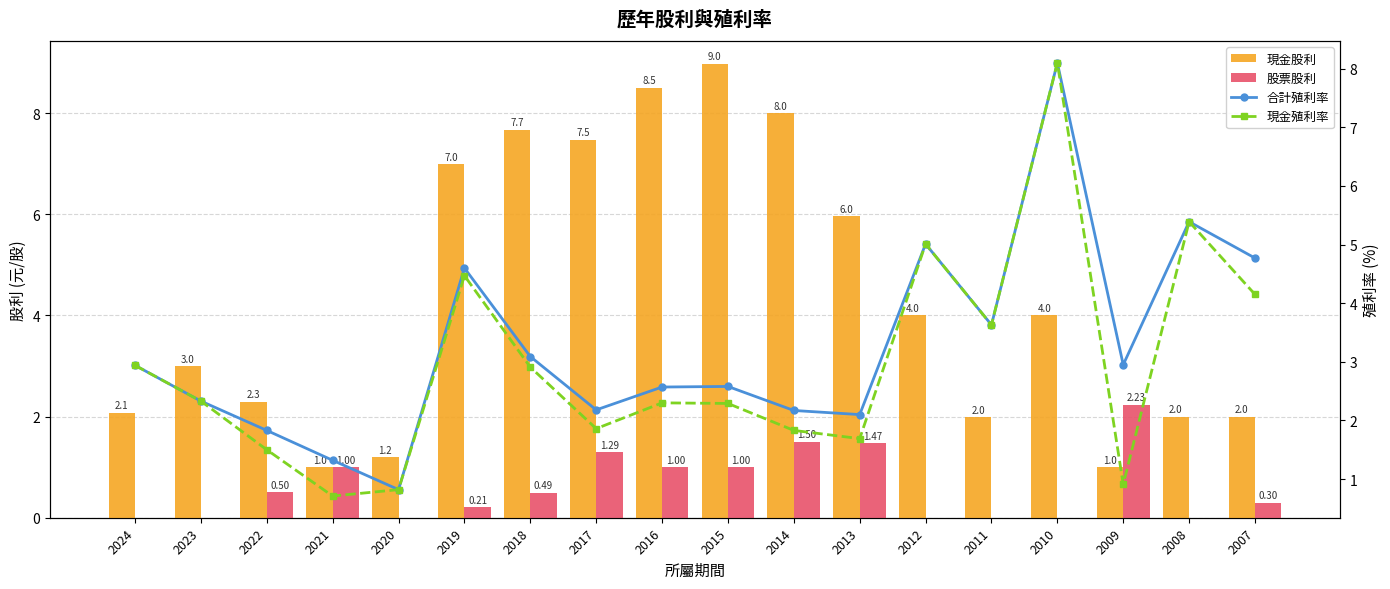

How many groups of bars are there?

18